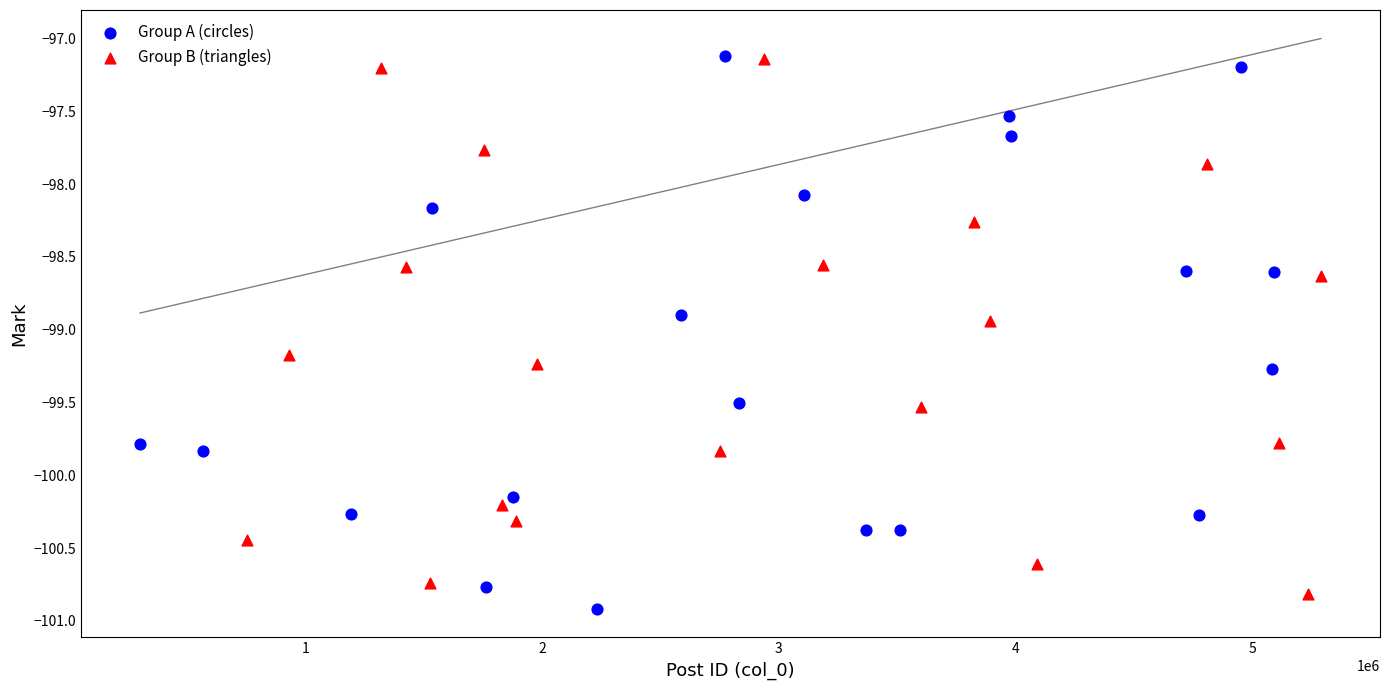

Which series has the largest Y range (max minus min)?

Group A (circles)